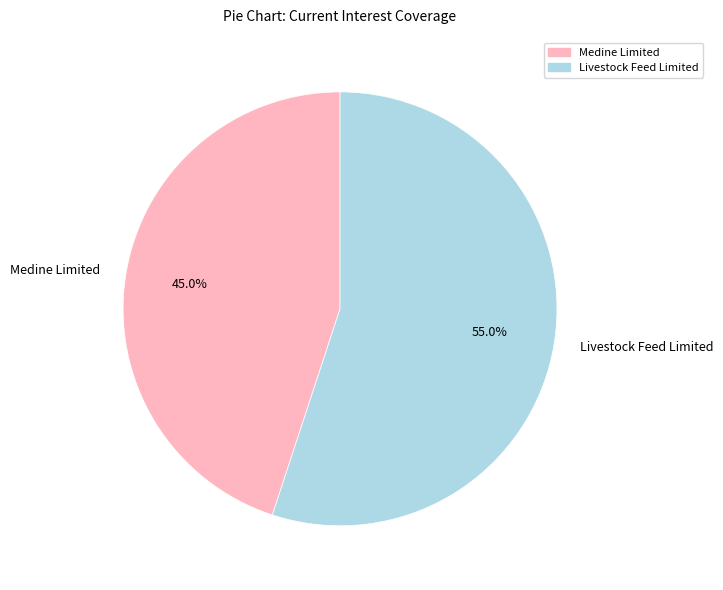

To the nearest percent, what is the difference between the largest and smallest slice percentages?

10%